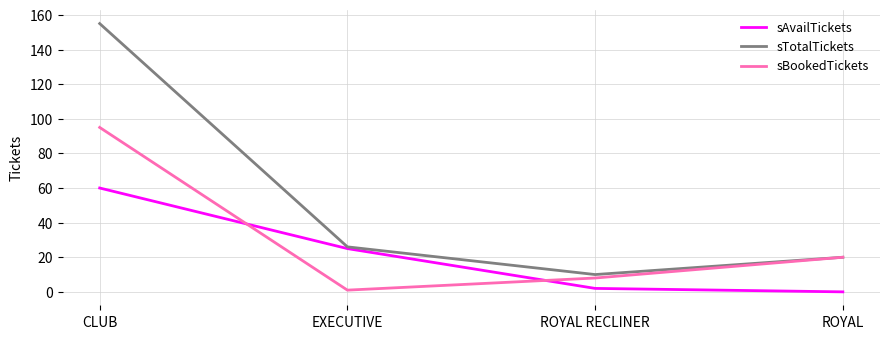

True or false: sBookedTickets and sAvailTickets intersect in this chart.

True